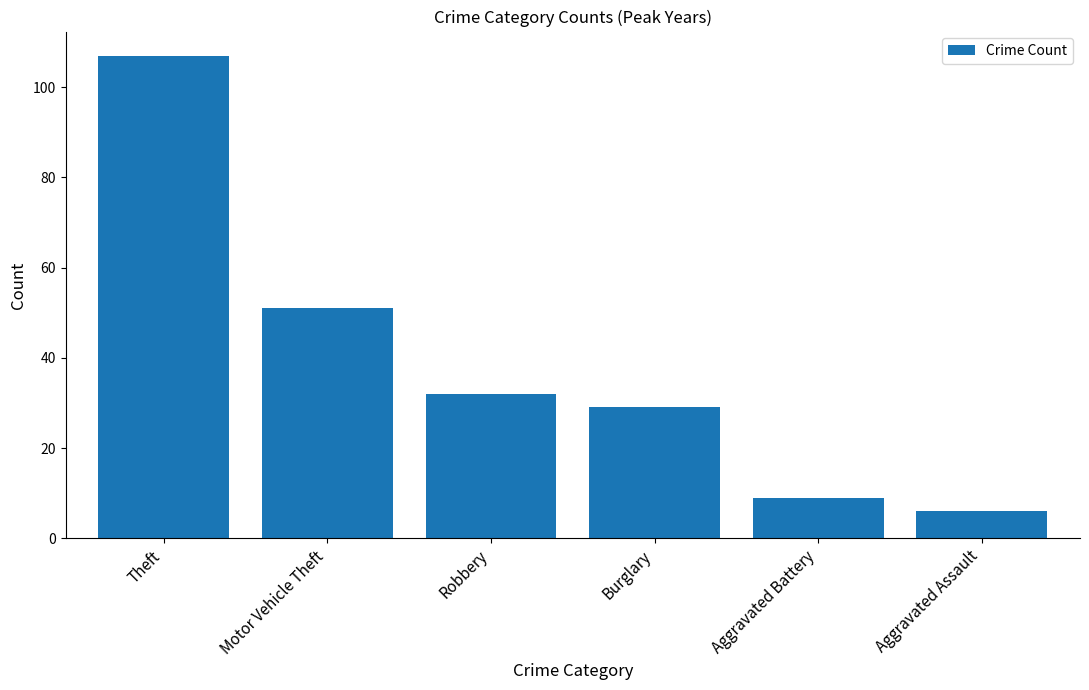

What is the greatest value displayed?

107